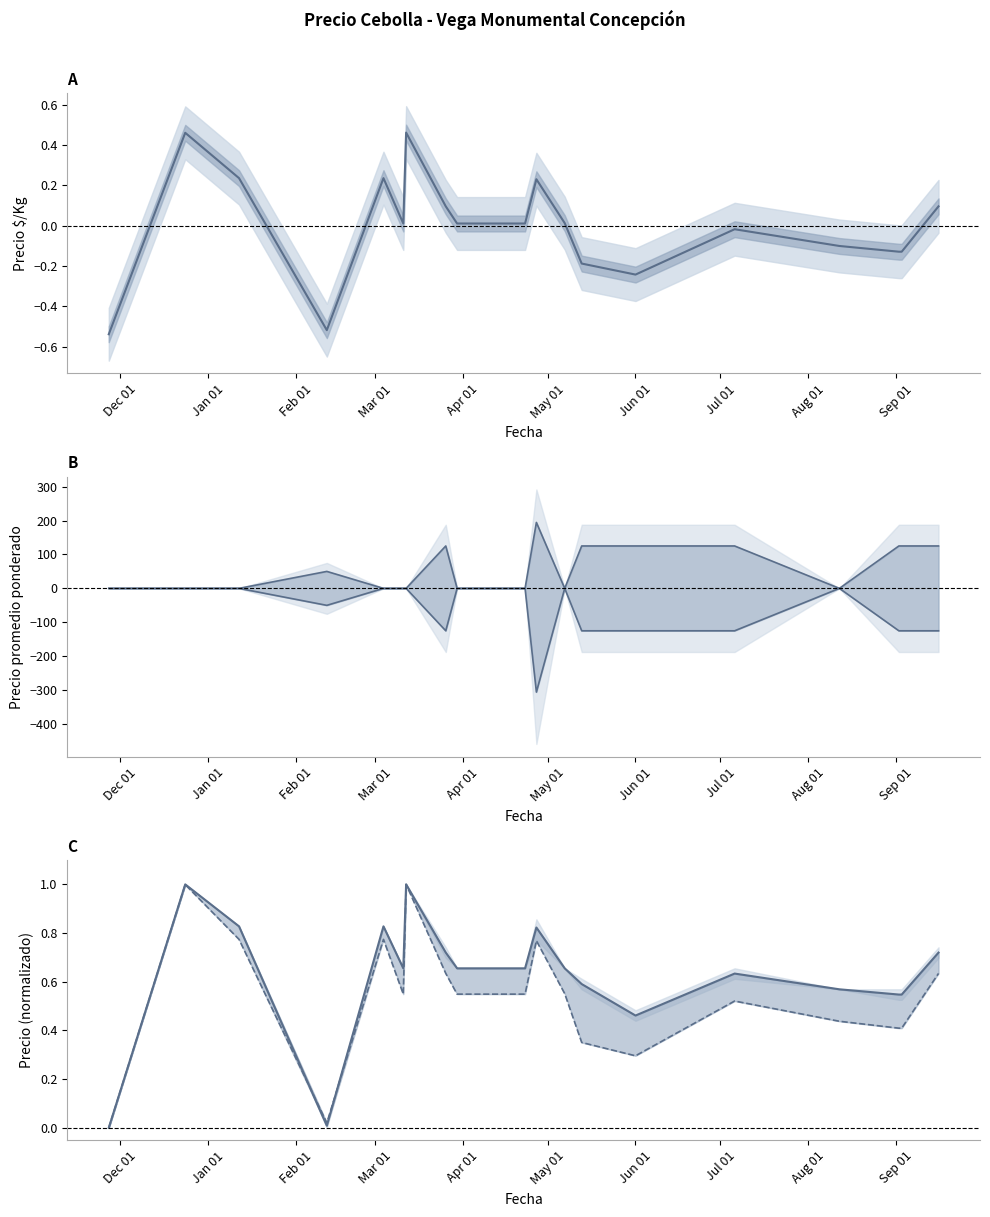

What is the difference between the maximum and second lowest values in the Precio mínimo - promedio series?

125.0